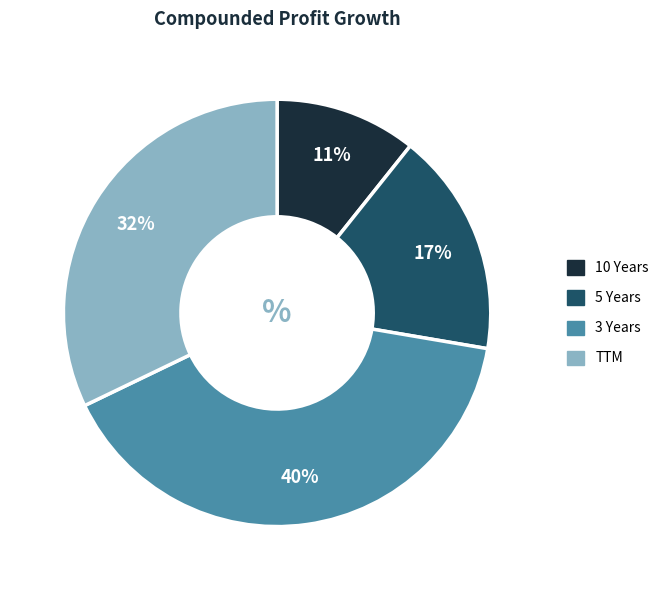

Does 10 Years account for over 50% of the chart?

No